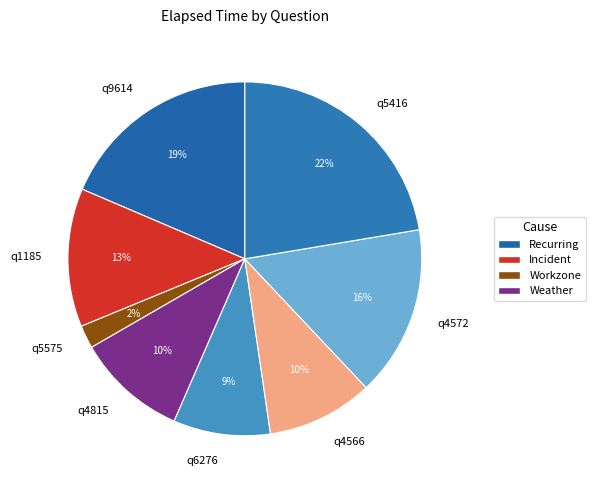

Which slice is the smallest?

q5575